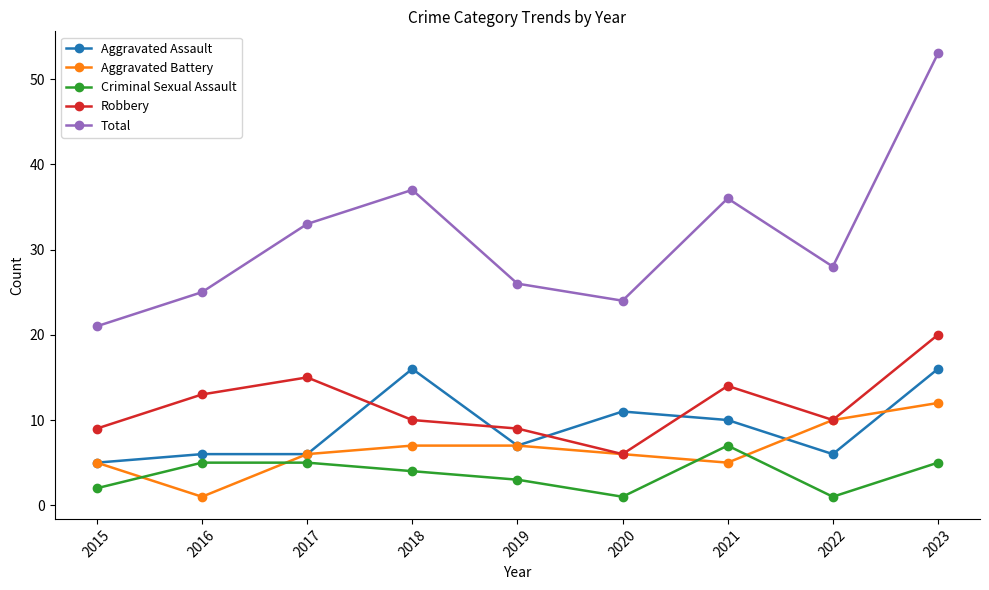

True or false: Aggravated Battery and Criminal Sexual Assault cross at least once.

True